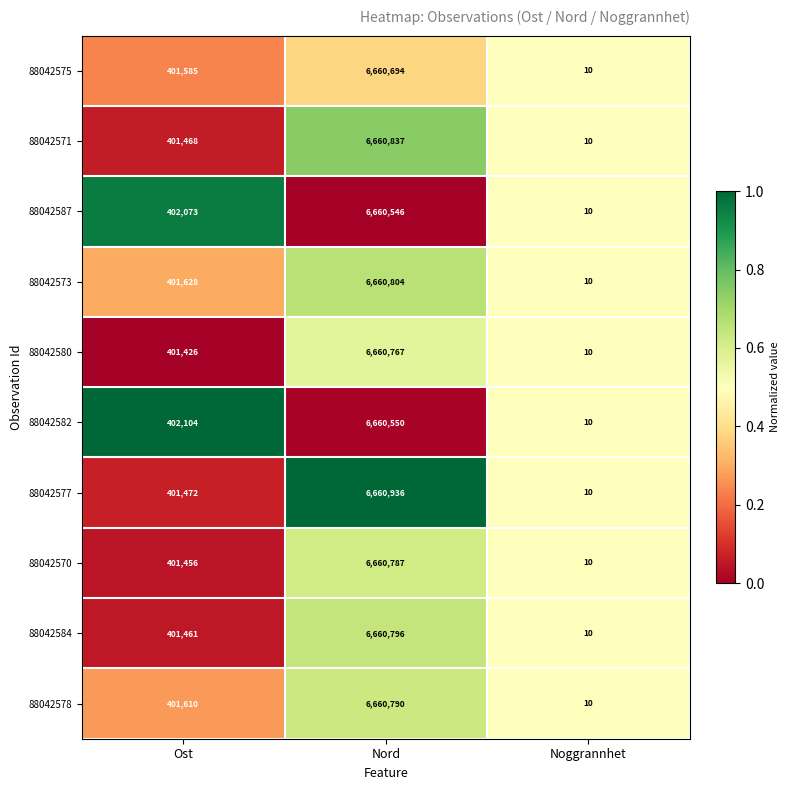

List the series in order of their peak value, lowest first.

88042587, 88042582, 88042575, 88042580, 88042570, 88042578, 88042584, 88042573, 88042571, 88042577